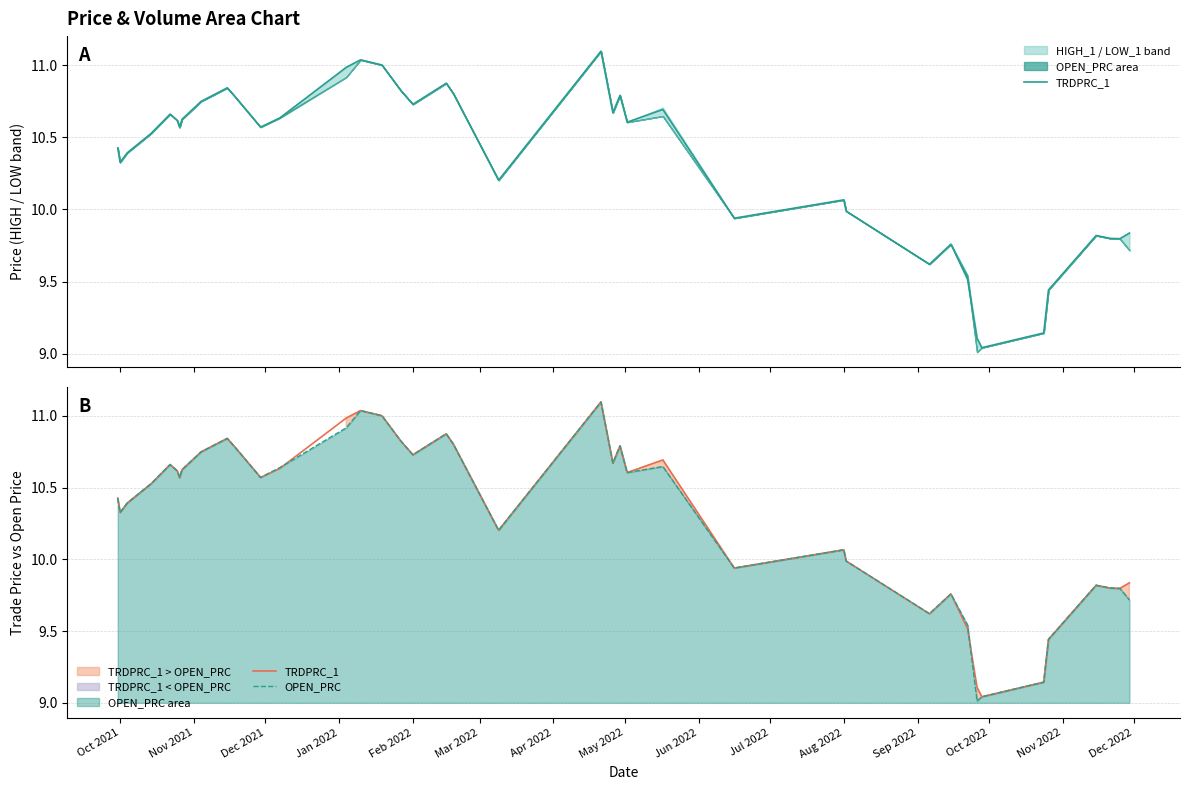

What is the difference between the maximum and minimum values in the TRDPRC_1 series?

2.1